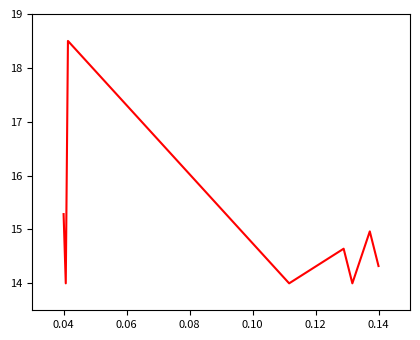

What is the difference between the maximum and minimum values?

4.5